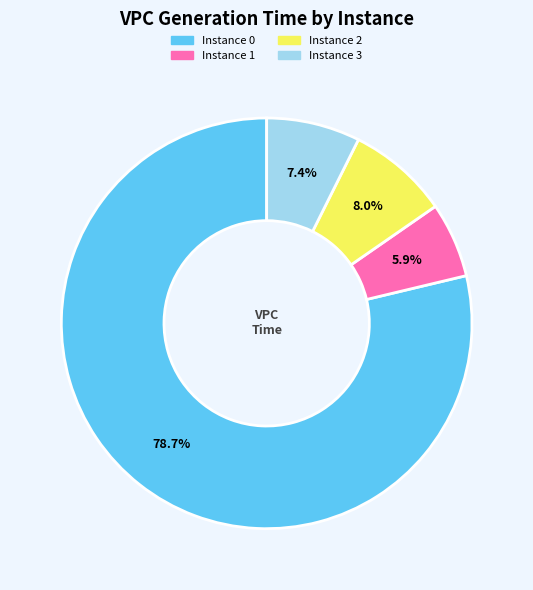

Is there a majority slice in this chart?

Yes